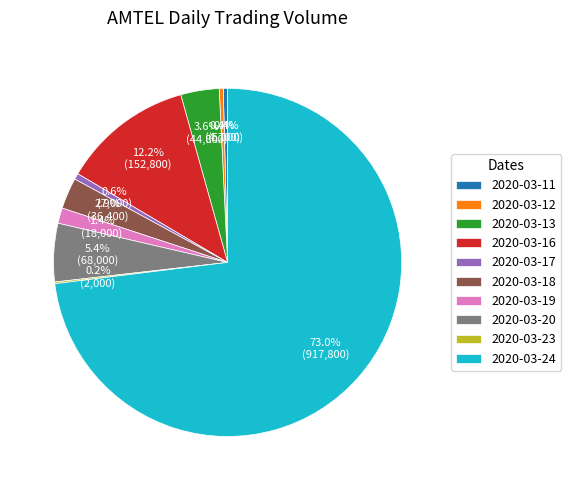

How much of the chart is everything except 2020-03-16?

87.8%